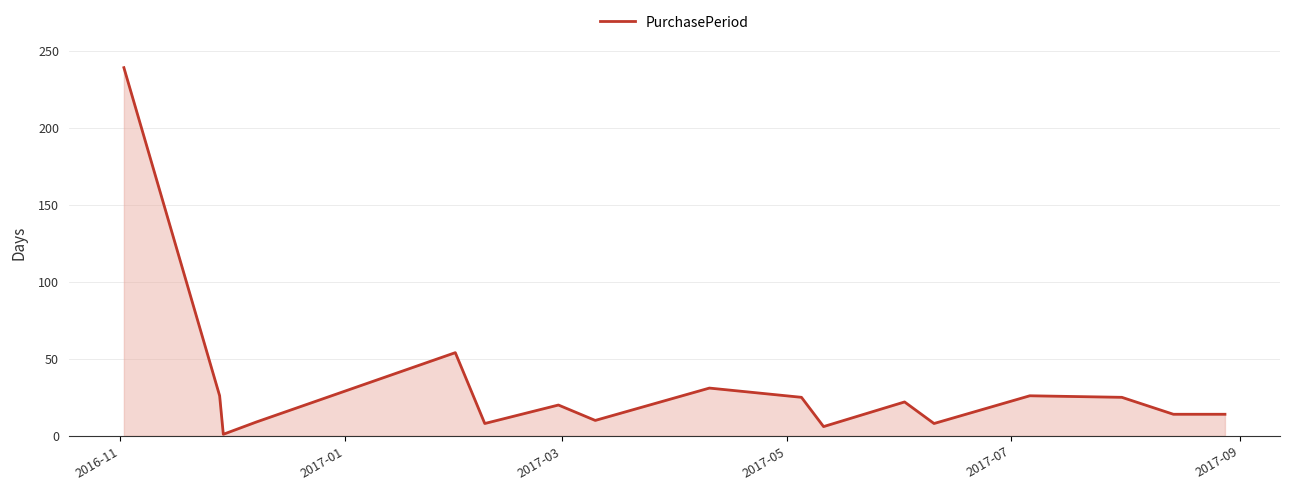

What is the sum of all values?

538